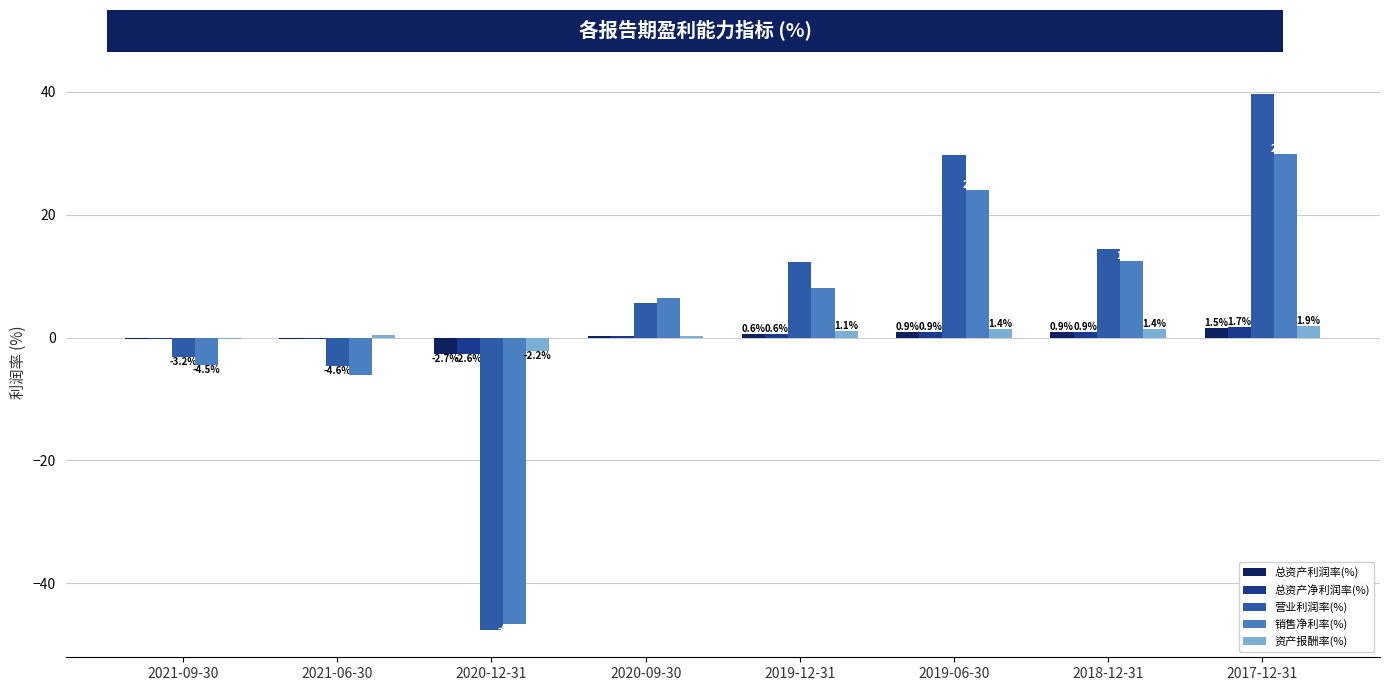

Between 2020-12-31 and 2017-12-31, which series saw the biggest shift?

营业利润率(%)